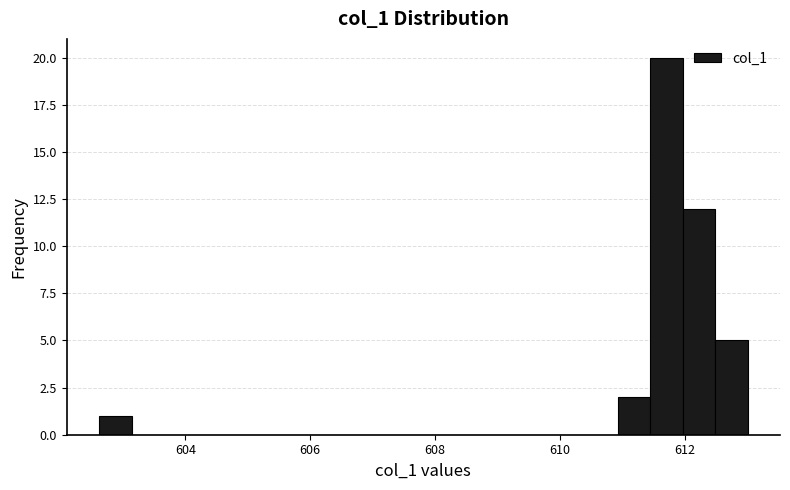

Read against the x-axis, roughly where is the centre of the tallest bar?

611.8